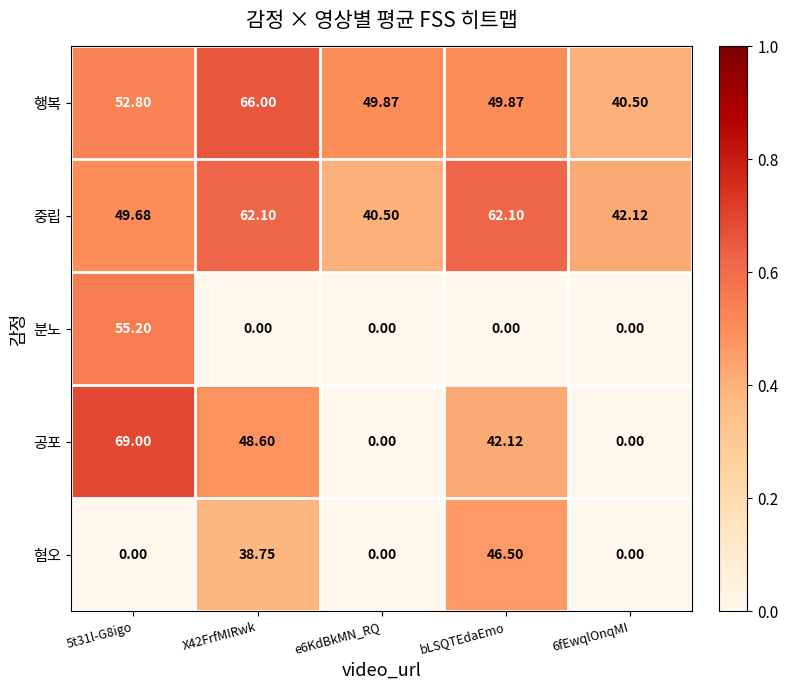

Which series has the largest total across all categories?

행복